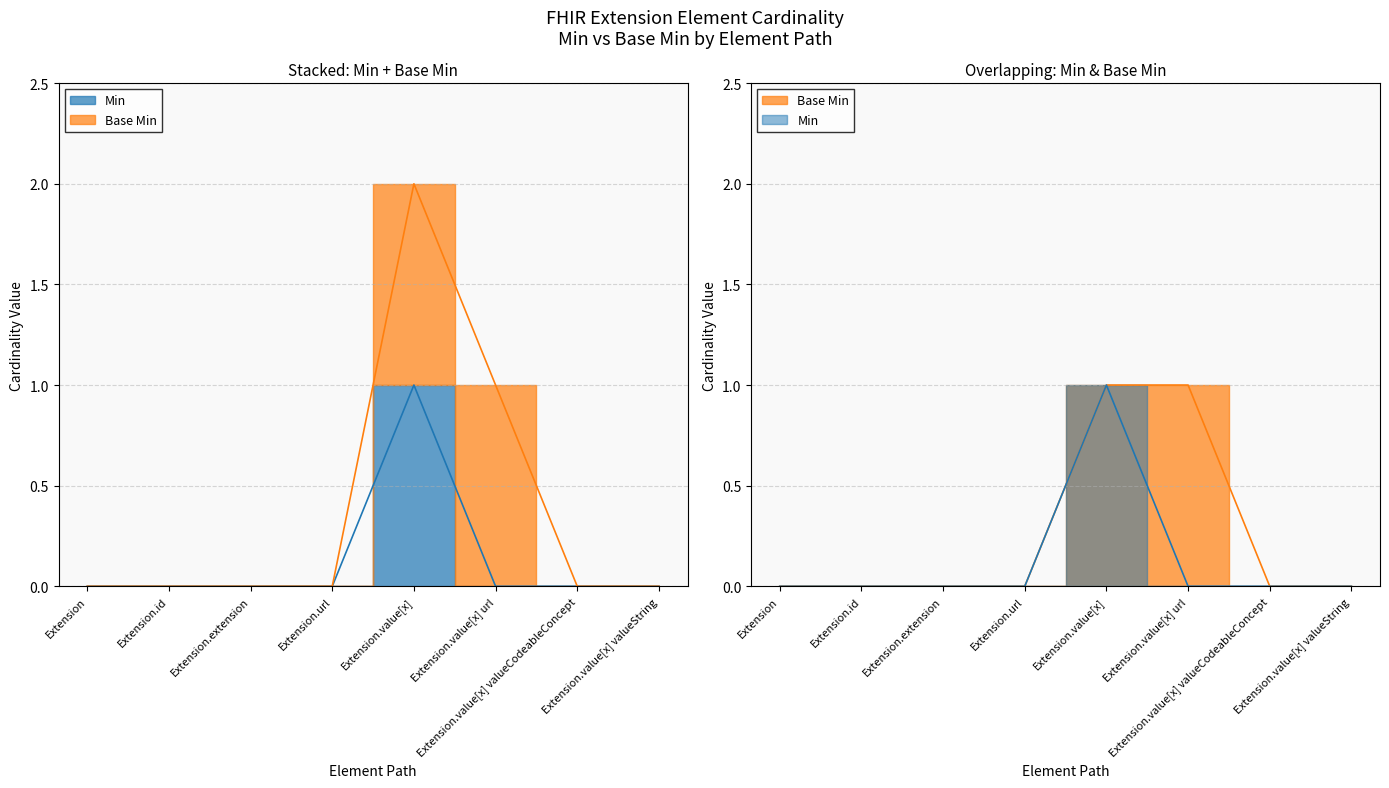

Reading left to right, transcribe all the data shown in this chart.

Min: Extension=0	Extension.id=0	Extension.extension=0	Extension.url=0	Extension.value[x]=1	Extension.value[x] url=0	Extension.value[x] valueCodeableConcept=0	Extension.value[x] valueString=0
Base Min: Extension=0	Extension.id=0	Extension.extension=0	Extension.url=0	Extension.value[x]=1	Extension.value[x] url=1	Extension.value[x] valueCodeableConcept=0	Extension.value[x] valueString=0